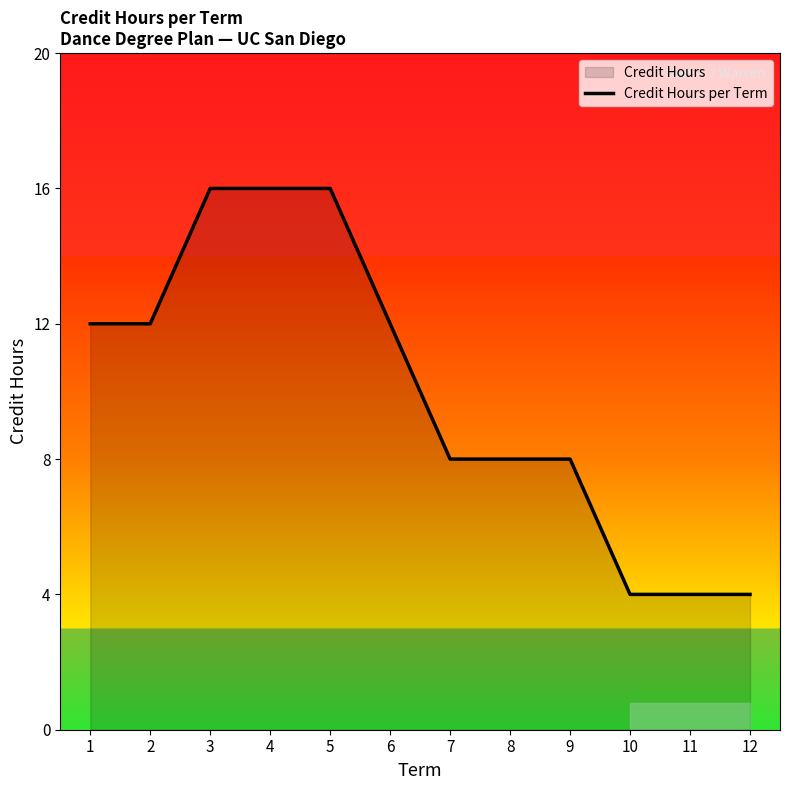

Rank the categories by value from highest to lowest.

3, 4, 5, 1, 2, 6, 7, 8, 9, 10, 11, 12